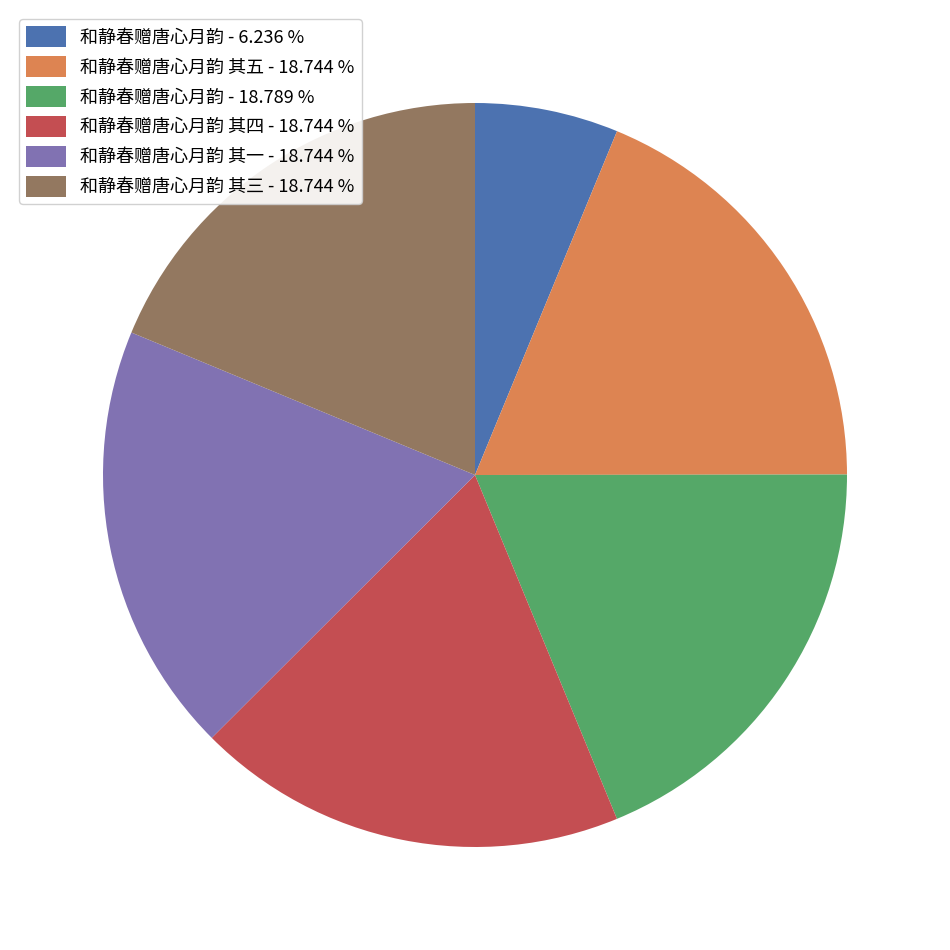

What is the smallest slice in the pie chart?

和静春赠唐心月韵 - 6.236 %